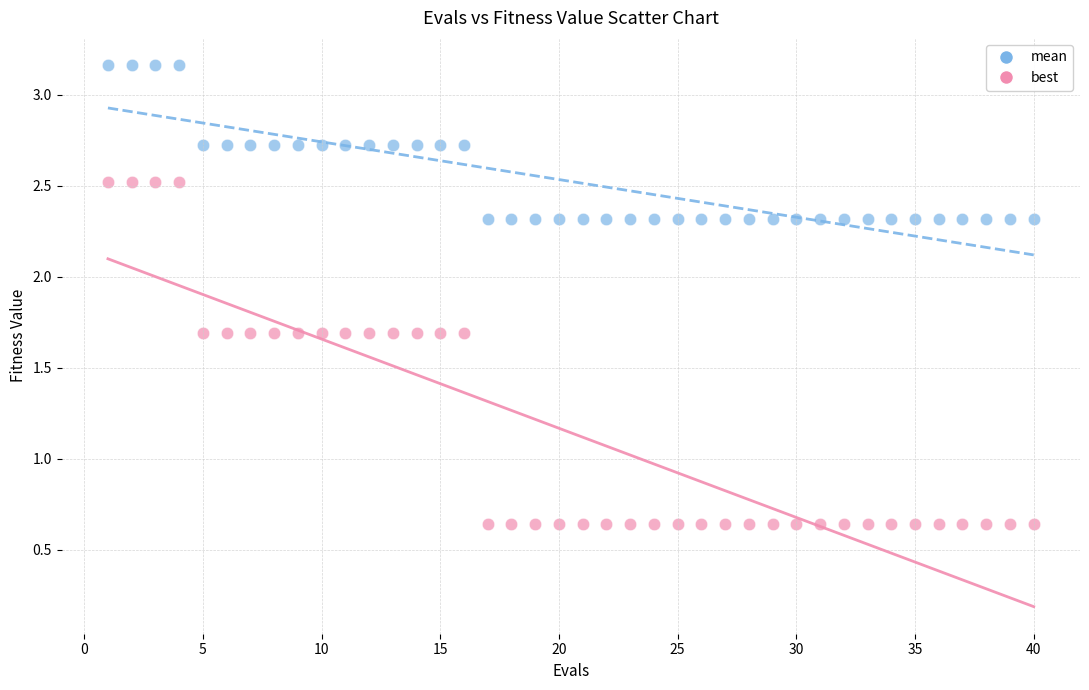

Which series reaches the maximum Y coordinate?

mean